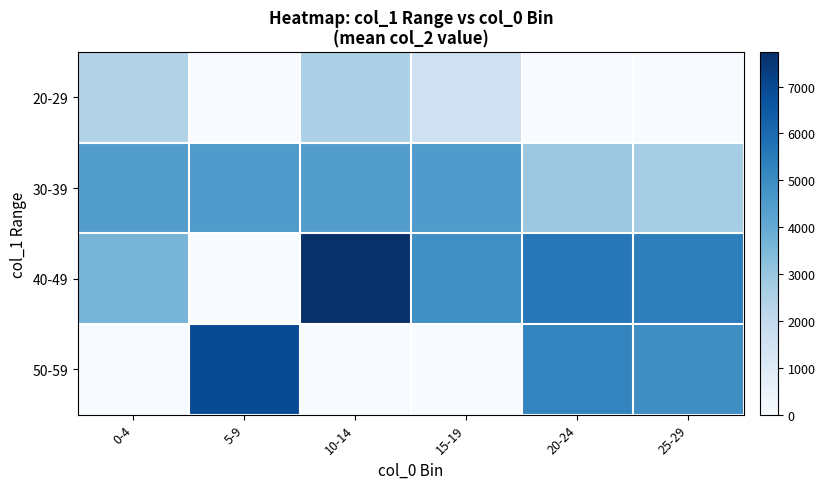

Rank the series by their average value, from lowest to highest.

20-29, 50-59, 30-39, 40-49